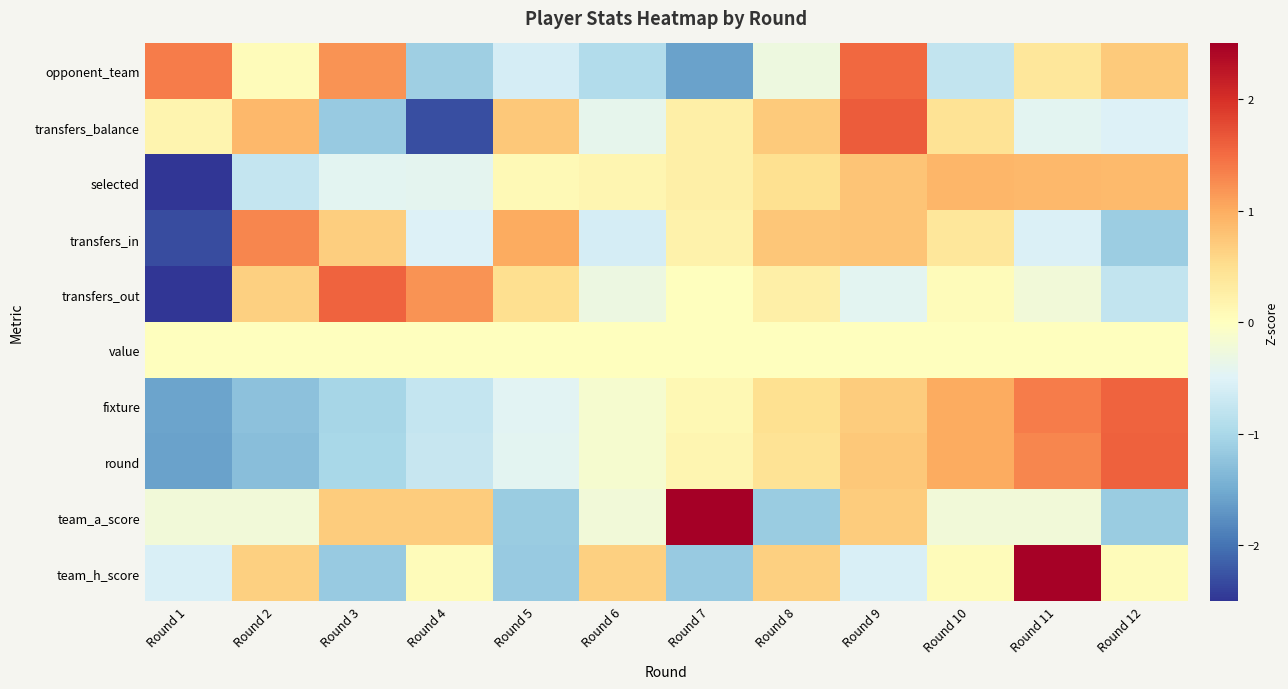

What is the minimum value shown in the chart?

-2.8